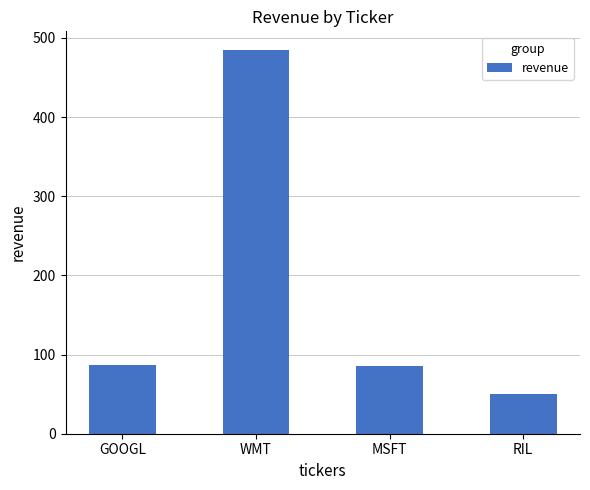

What value does the data have at WMT?

484